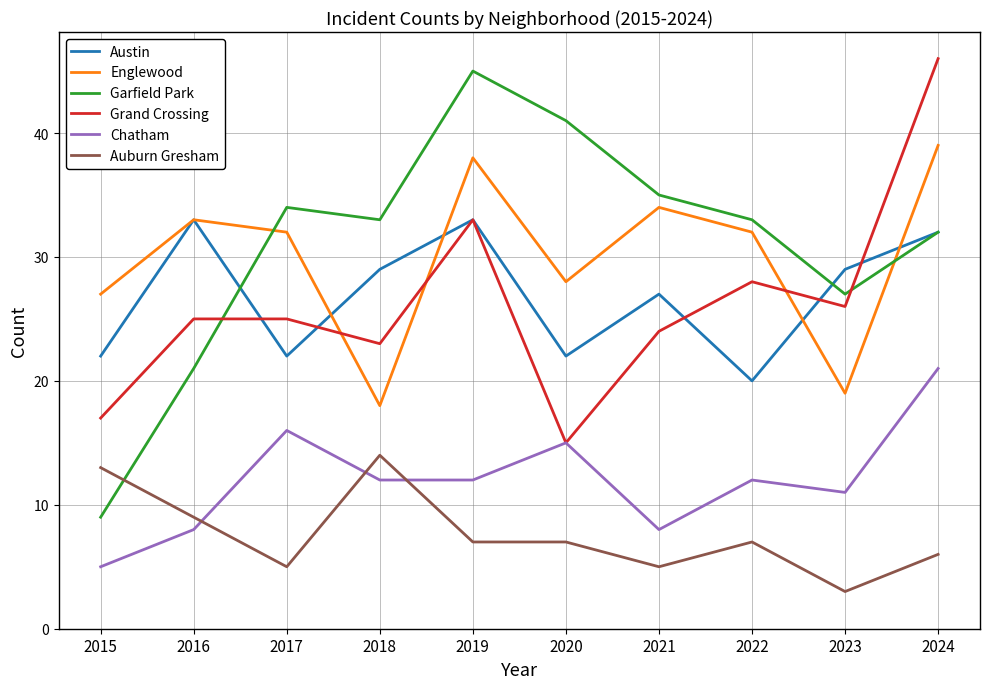

How many series are shown in this chart?

6